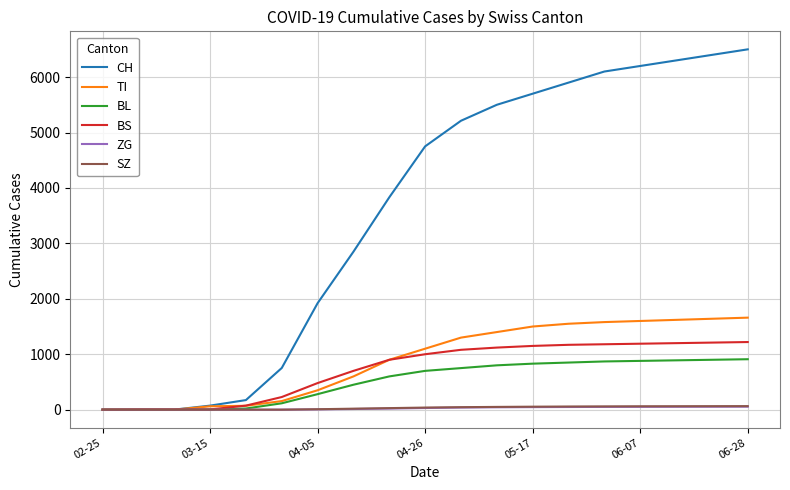

Does the chart display data point markers on the line(s)?

No